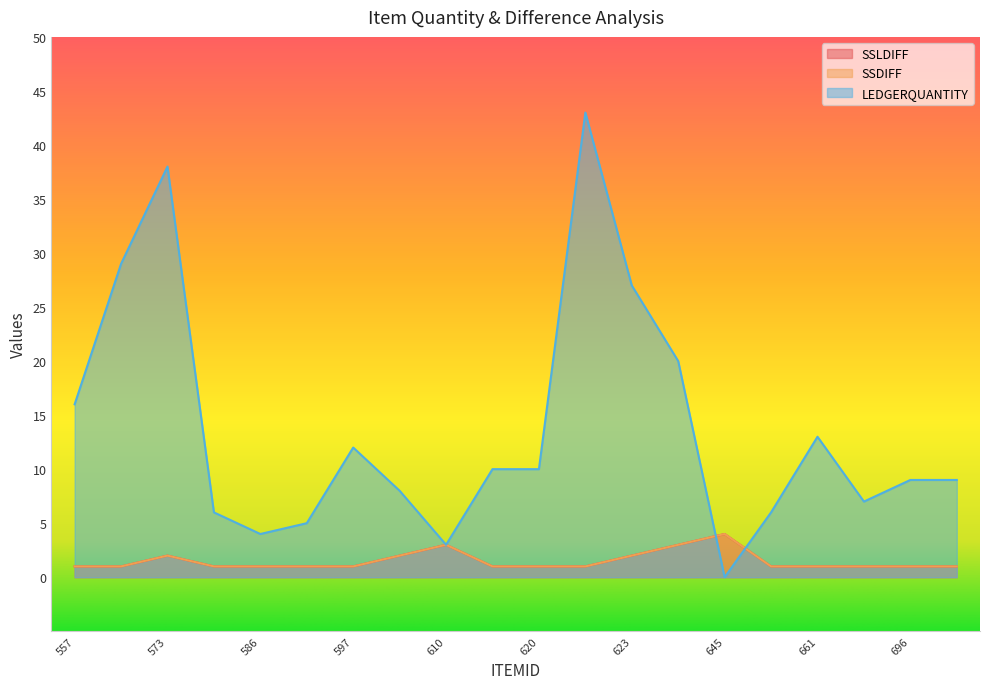

Reading left to right, extract all data points from this chart.

SSLDIFF: 1	1	2	1	1	1	1	2	3	1	1	1	2	3	4	1	1	1	1	1
SSDIFF: 1	1	2	1	1	1	1	2	3	1	1	1	2	3	4	1	1	1	1	1
LEDGERQUANTITY: 16	29	38	6	4	5	12	8	3	10	10	43	27	20	0	6	13	7	9	9